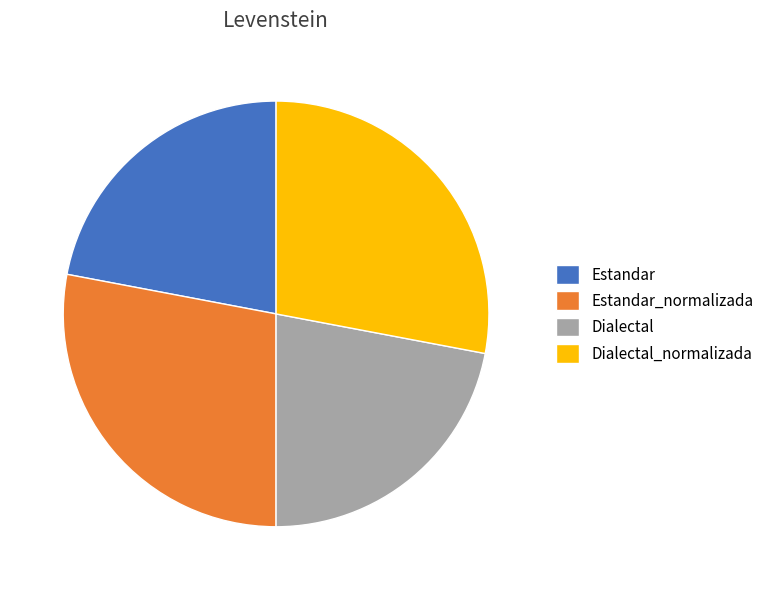

True or false: Dialectal accounts for 30% of the total.

False